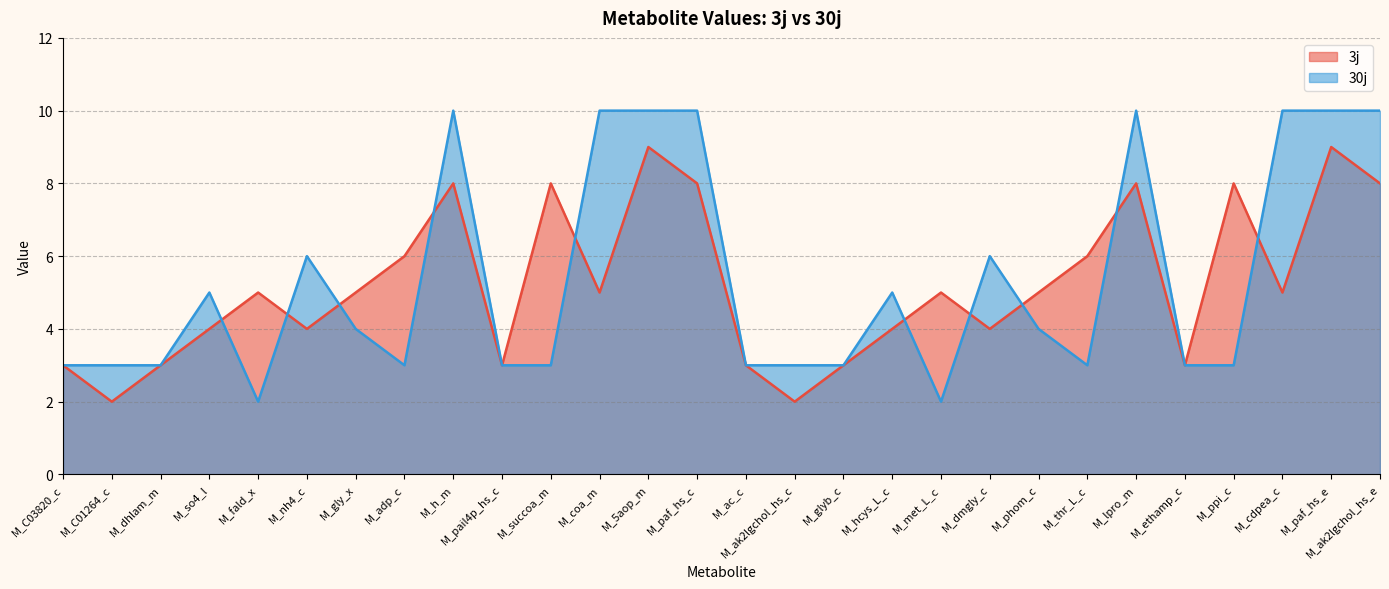

What is the label of the 9th point from the left?

M_h_m